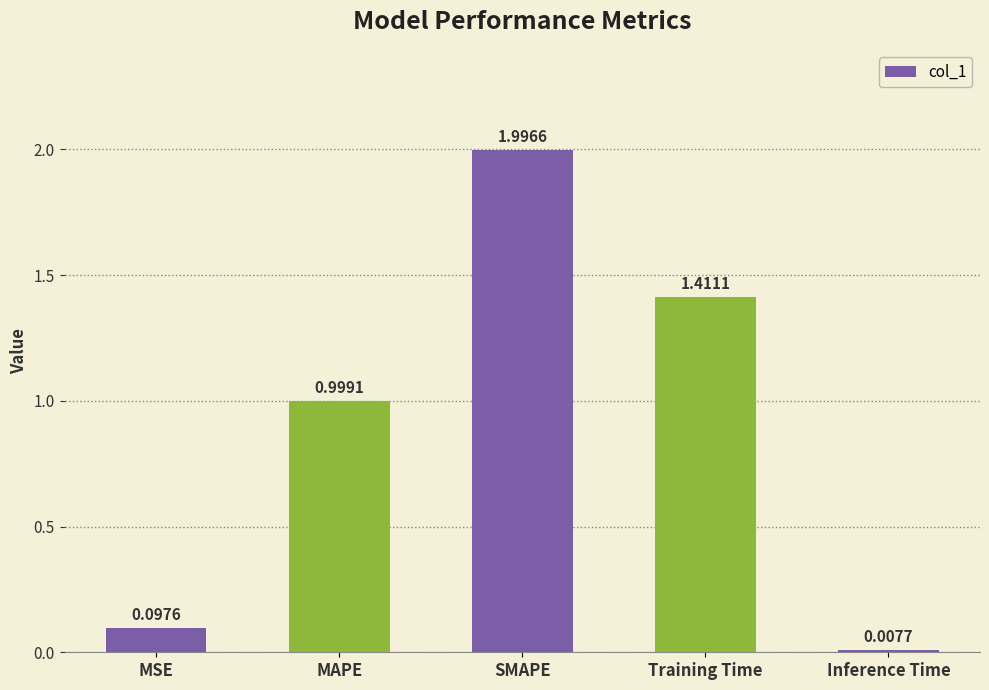

What is the change in value from MSE to Inference Time?

-0.1